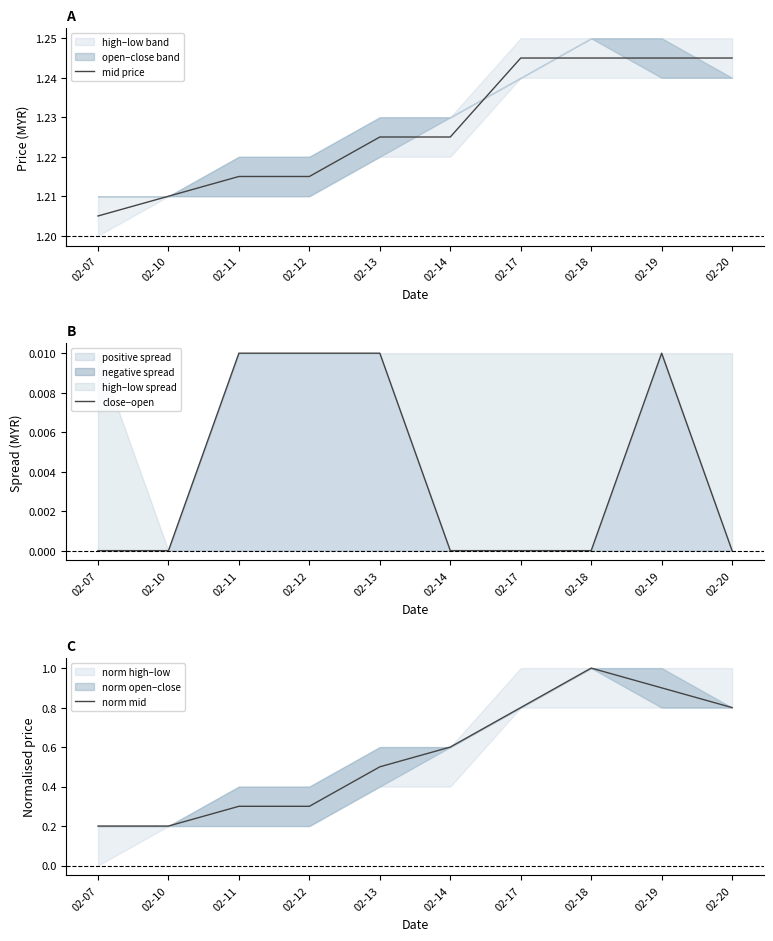

At how many categories does at least one series exceed 0?

10